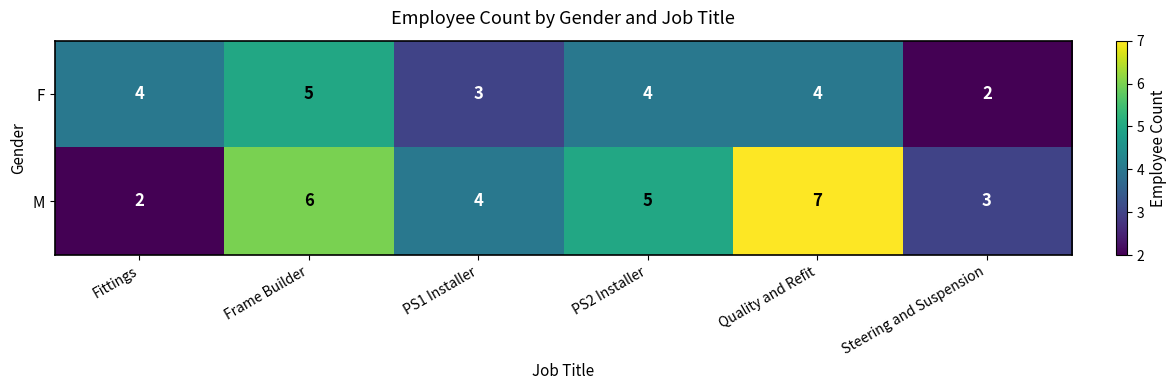

At which category does the chart reach its peak across all series?

Quality and Refit